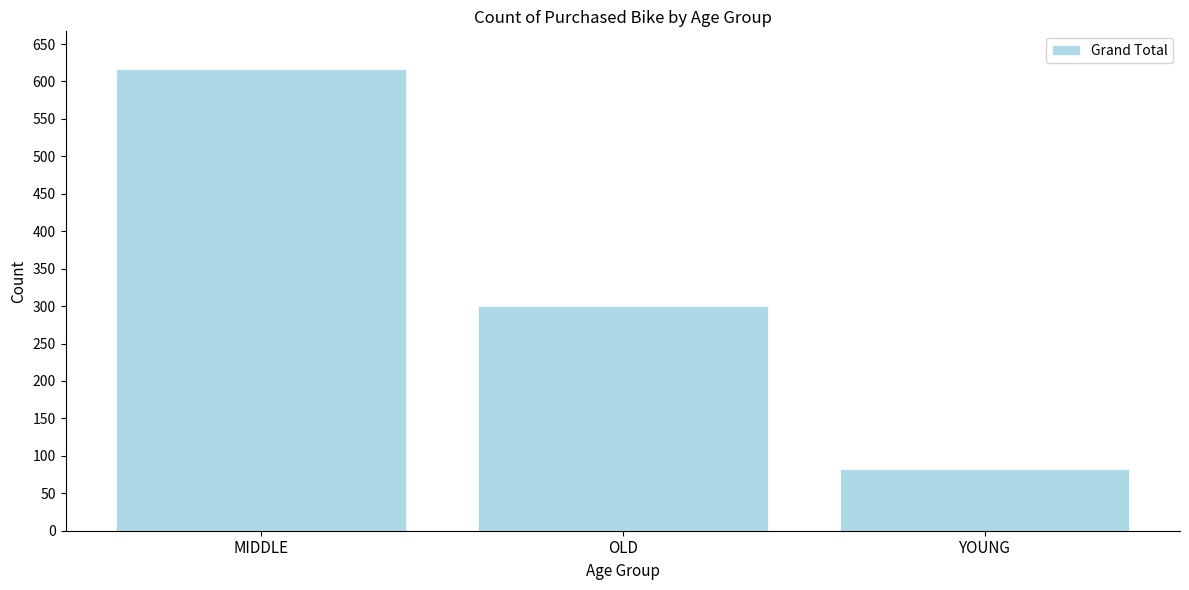

Reading right to left, extract all data points from this chart.

YOUNG=83	OLD=300	MIDDLE=617